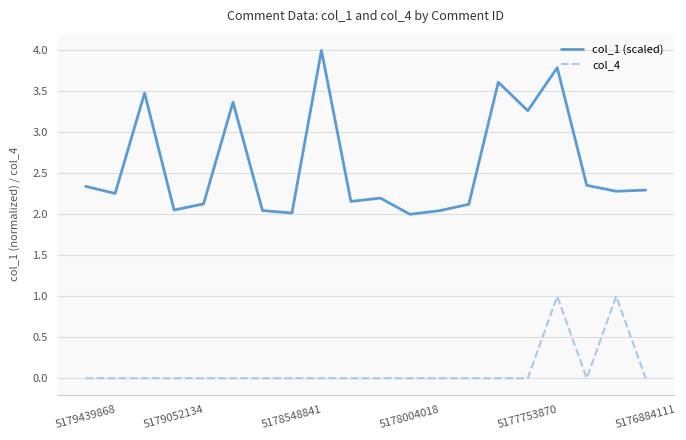

Count the number of categories in the chart.

20